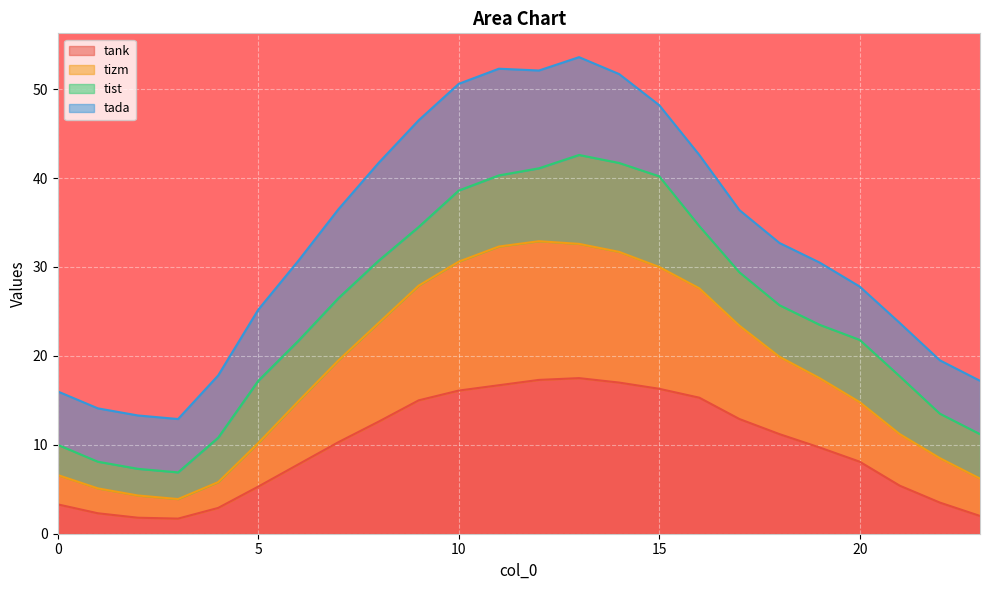

The tank series shows 8.1 at 20. True or false?

True